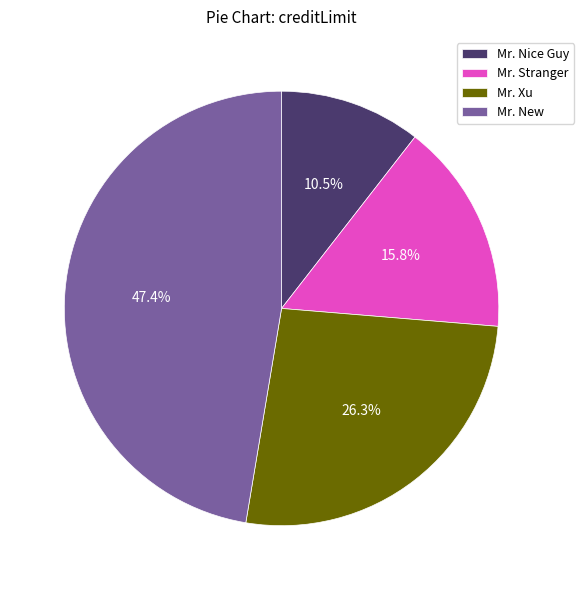

What is the smallest slice in the pie chart?

Mr. Nice Guy